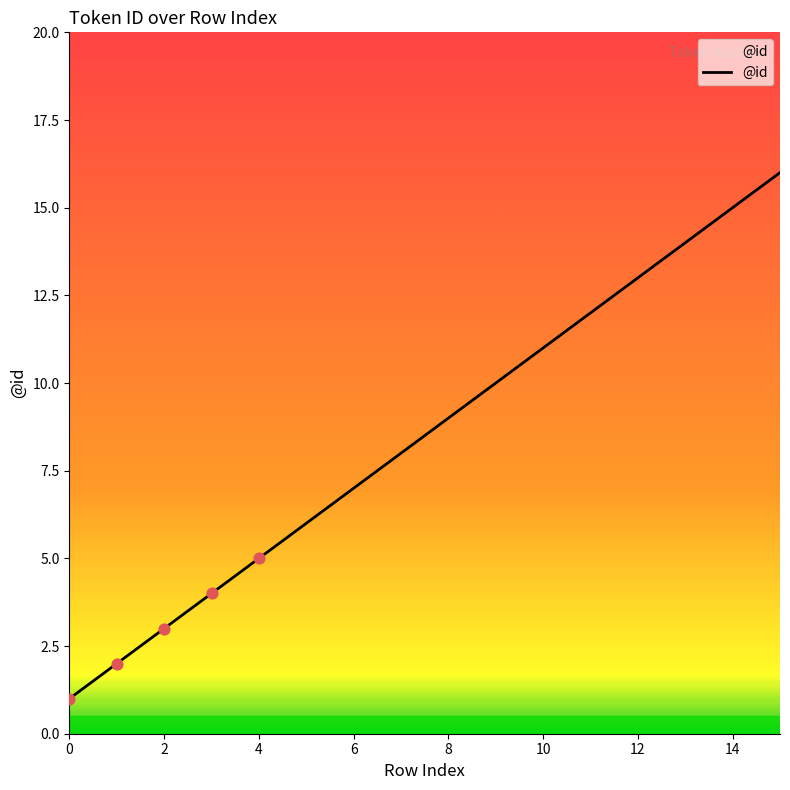

What is the maximum value shown in the chart?

16